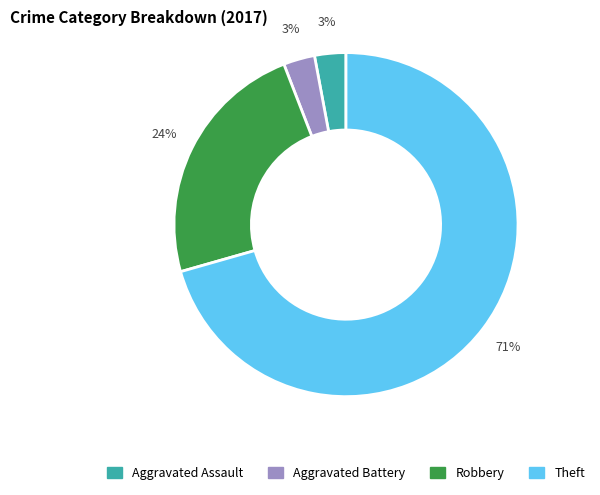

Is it true that Robbery is 30% of the pie?

False